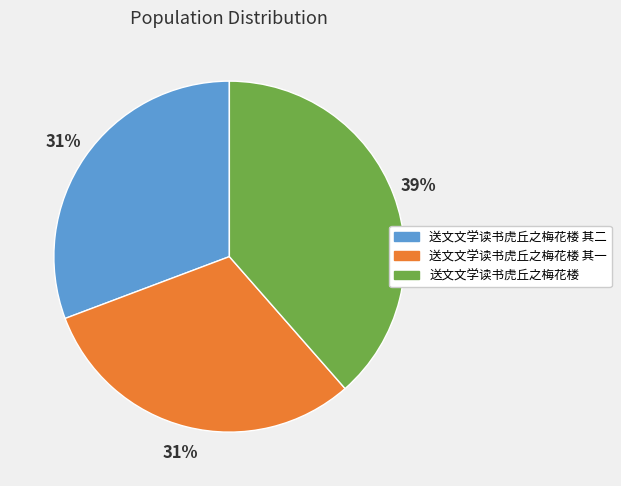

Does 送文文学读书虎丘之梅花楼 其一 represent more than half of the total?

No